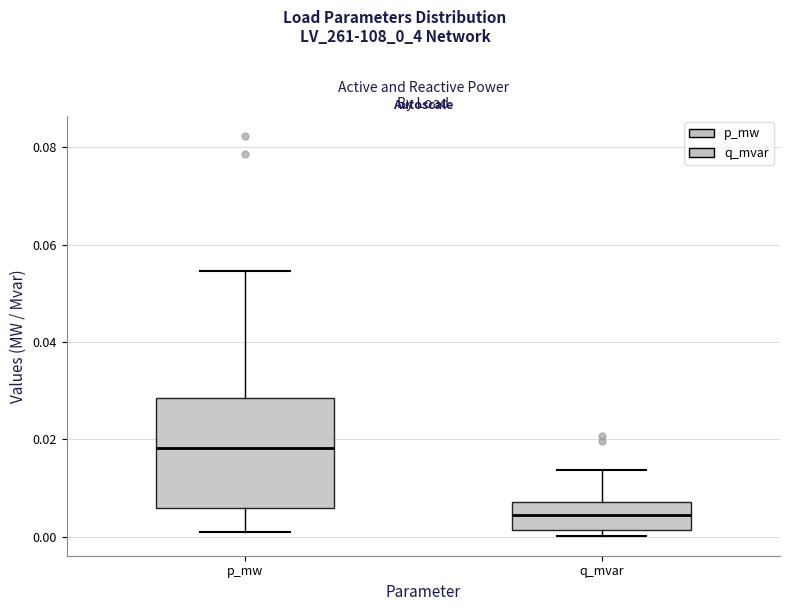

Where does the upper whisker of the box for q_mvar end on the y-axis? The values are not printed on the chart, so give them approximately, as read against the axis.

0.014